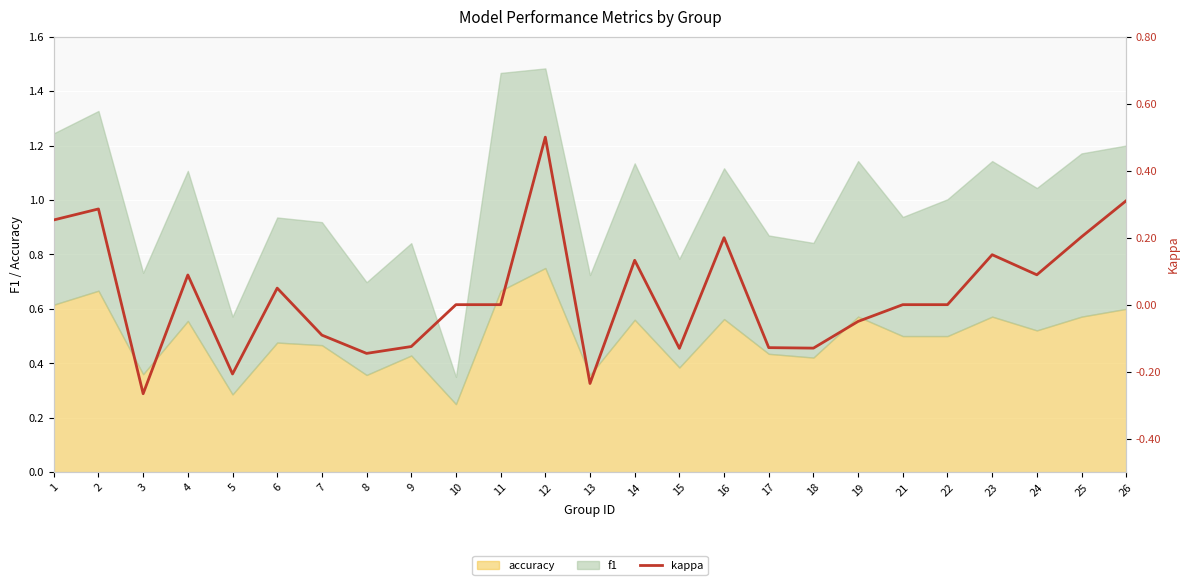

What is the value of the 2nd point from the left?

0.3